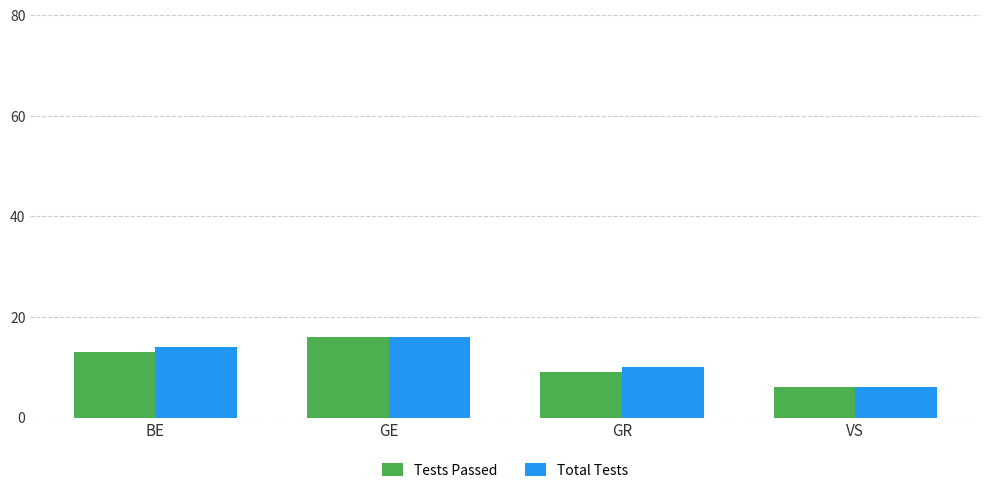

List the labels in order of Total Tests value, smallest first.

VS, GR, BE, GE